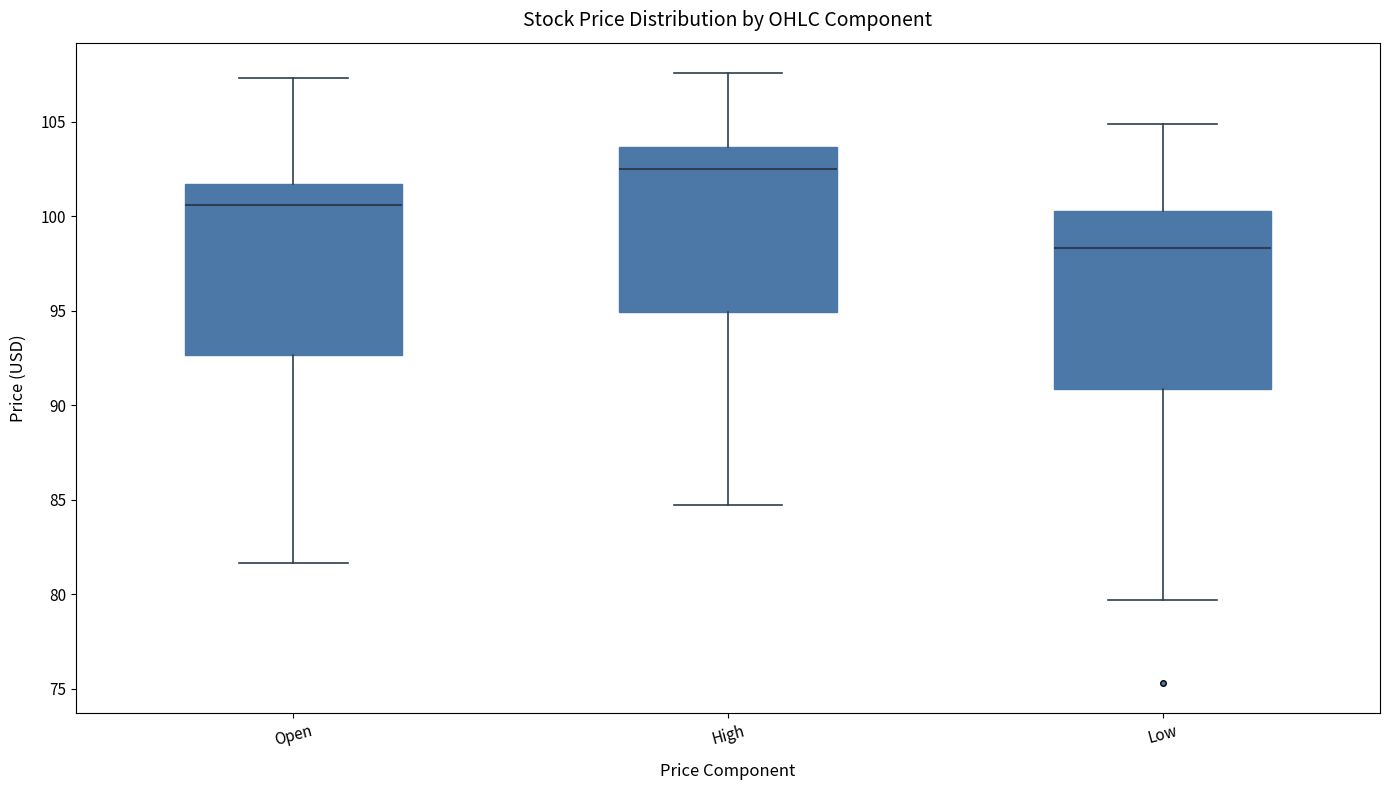

Which box's median line is the highest?

High